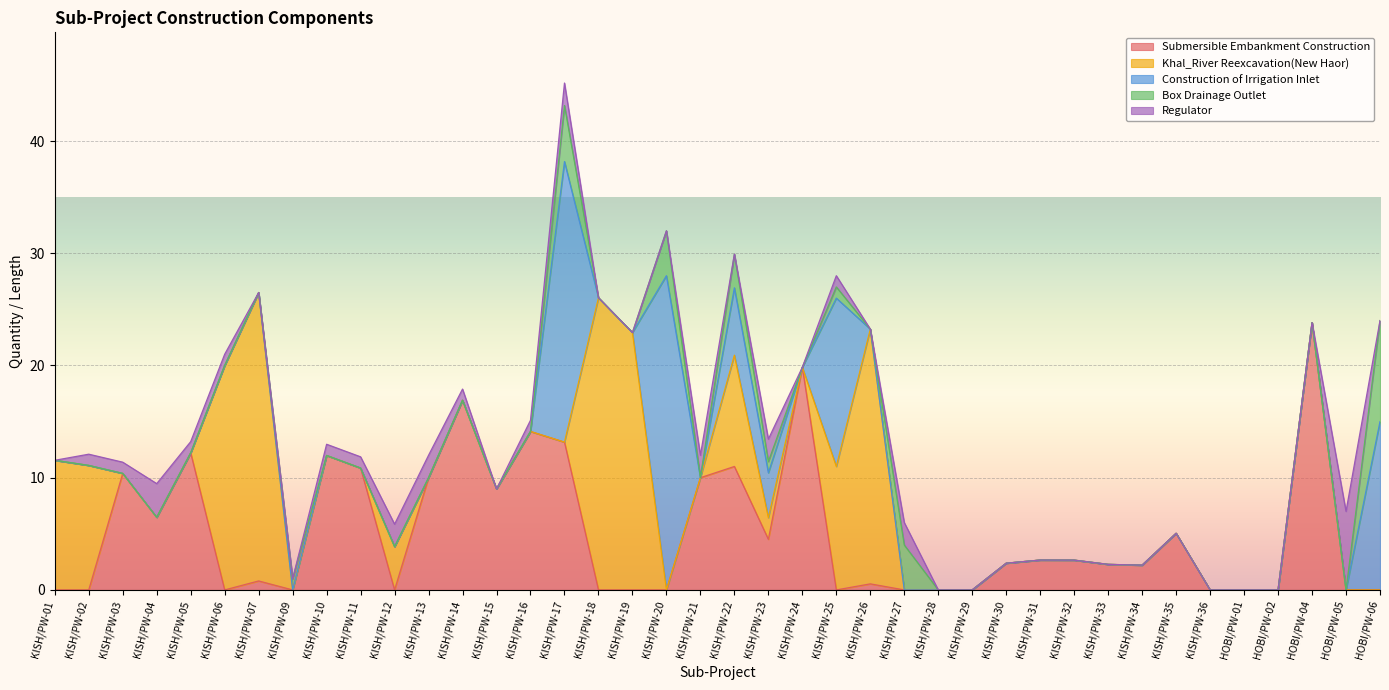

Reading right to left, transcribe all the data shown in this chart.

Submersible Embankment Construction: 0.0	0.0	23.8	0.0	0.0	0.0	5.0	2.2	2.3	2.7	2.7	2.4	0.0	0.0	0.0	0.5	0.0	19.8	4.5	11.0	10.0	0.0	0.0	0.0	13.2	14.1	9.0	16.9	10.0	0.0	10.9	12.0	0.0	0.8	0.0	12.2	6.5	10.4	0.0	0.0
Khal_River Reexcavation(New Haor): 0.0	0.0	0.0	0.0	0.0	0.0	0.0	0.0	0.0	0.0	0.0	0.0	0.0	0.0	0.0	22.7	11.0	0.0	1.9	9.9	0.0	0.0	22.9	26.0	0.0	0.0	0.0	0.0	0.0	3.9	0.0	0.0	0.0	25.7	20.0	0.0	0.0	0.0	11.1	11.6
Construction of Irrigation Inlet: 15.0	0.0	0.0	0.0	0.0	0.0	0.0	0.0	0.0	0.0	0.0	0.0	0.0	0.0	0.0	0.0	15.0	0.0	4.0	6.0	0.0	28.0	0.0	0.0	25.0	0.0	0.0	0.0	0.0	0.0	0.0	0.0	0.0	0.0	0.0	0.0	0.0	0.0	0.0	0.0
Box Drainage Outlet: 9.0	0.0	0.0	0.0	0.0	0.0	0.0	0.0	0.0	0.0	0.0	0.0	0.0	0.0	4.0	0.0	1.0	0.0	1.0	3.0	0.0	4.0	0.0	0.0	5.0	0.0	0.0	0.0	0.0	0.0	0.0	0.0	1.0	0.0	0.0	0.0	0.0	0.0	0.0	0.0
Regulator: 0.0	7.0	0.0	0.0	0.0	0.0	0.0	0.0	0.0	0.0	0.0	0.0	0.0	0.0	2.0	0.0	1.0	0.0	2.0	0.0	2.0	0.0	0.0	0.0	2.0	1.0	0.0	1.0	2.0	2.0	1.0	1.0	0.0	0.0	1.0	1.0	3.0	1.0	1.0	0.0